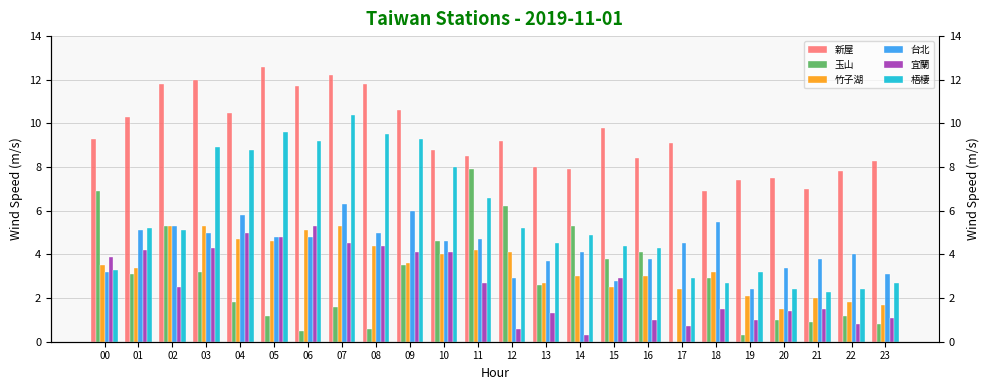

At which category is the sum across all series the highest?

07